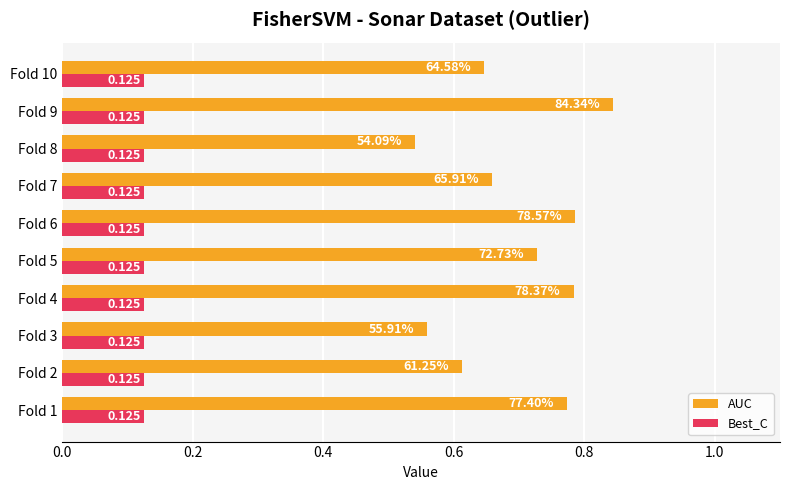

Which series has the largest total across all categories?

AUC